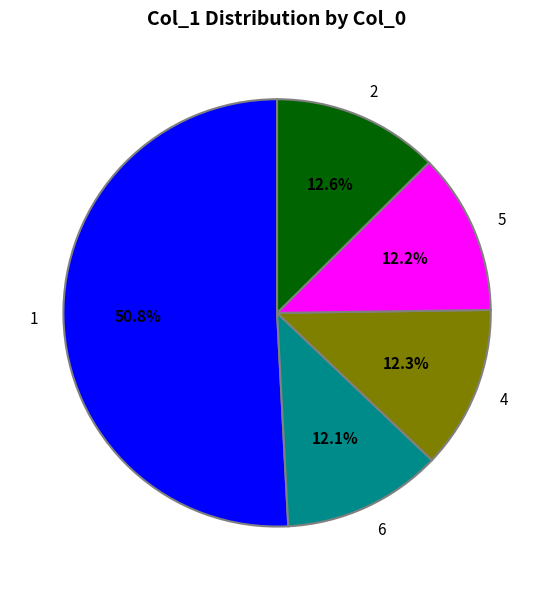

What is the ratio of the value at 5 to the value at 2?

1.0